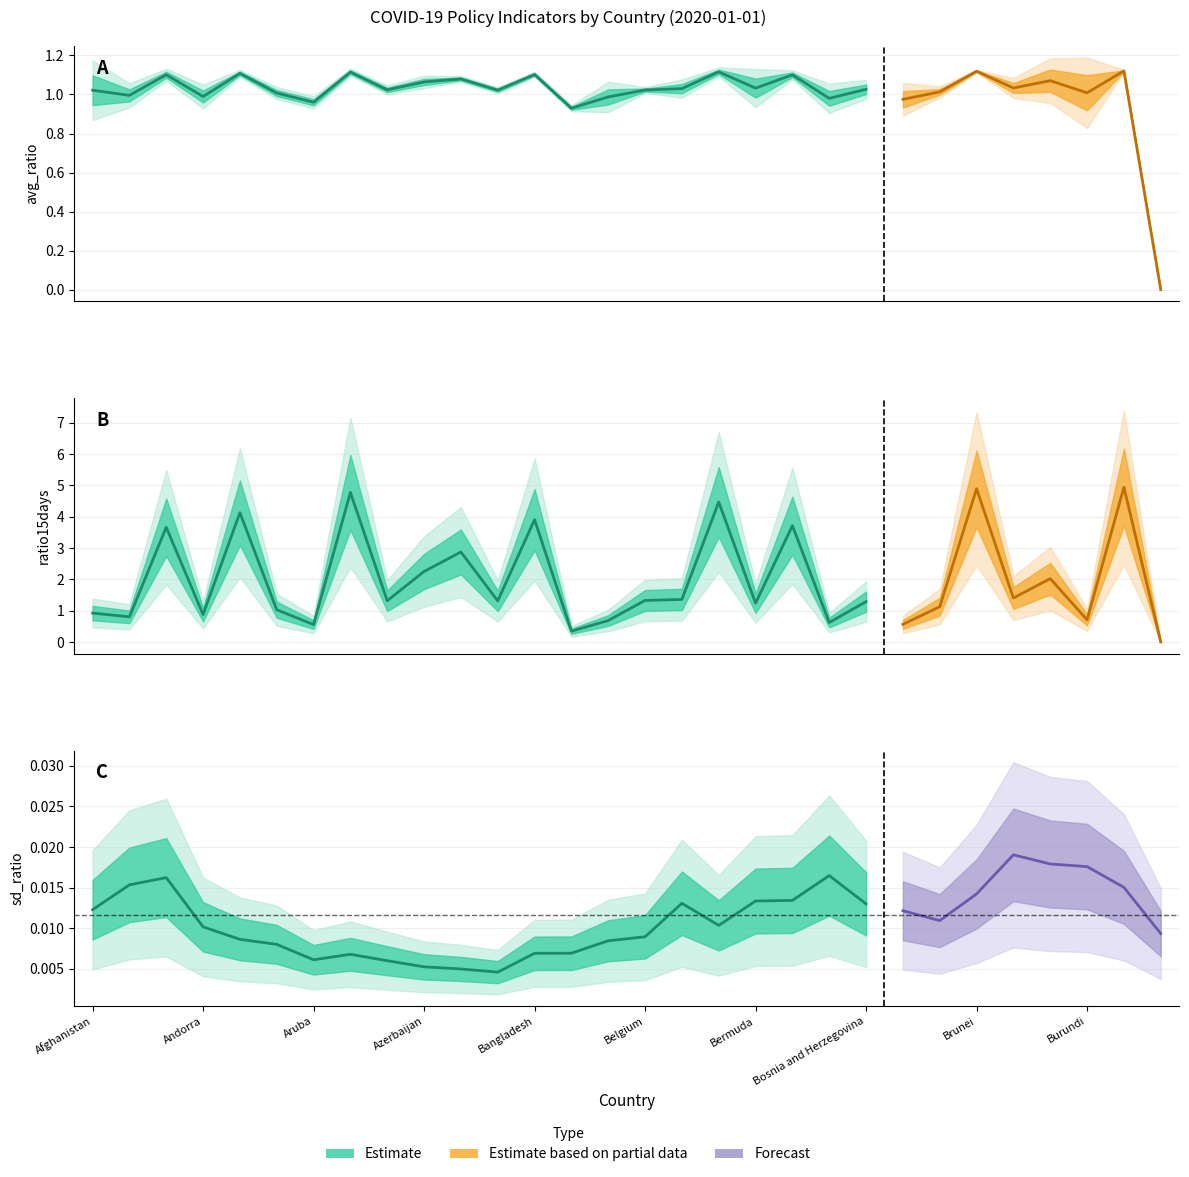

What is the total value across all series at Brazil?

2.1